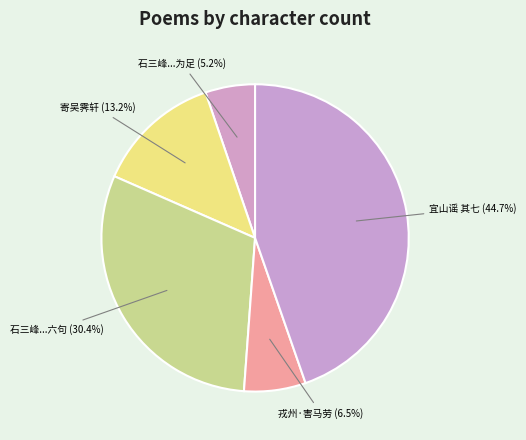

Which category has the biggest portion of the pie?

宜山谣 其七